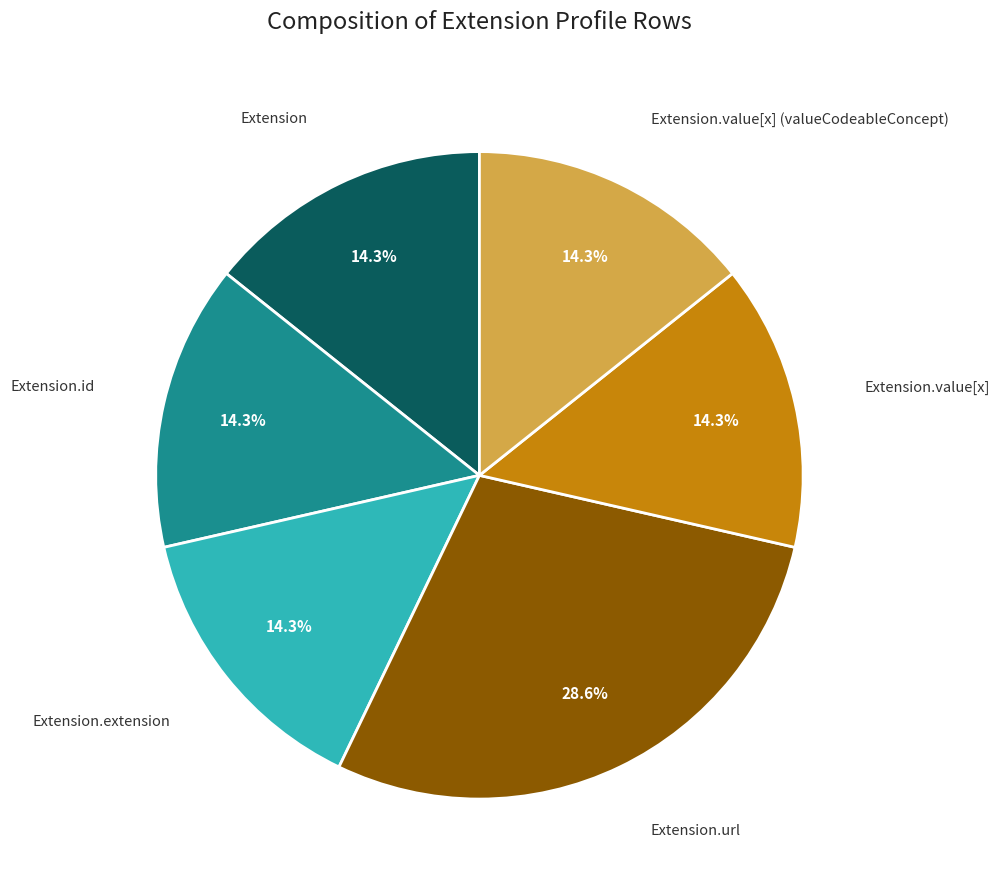

Is there a majority slice in this chart?

No